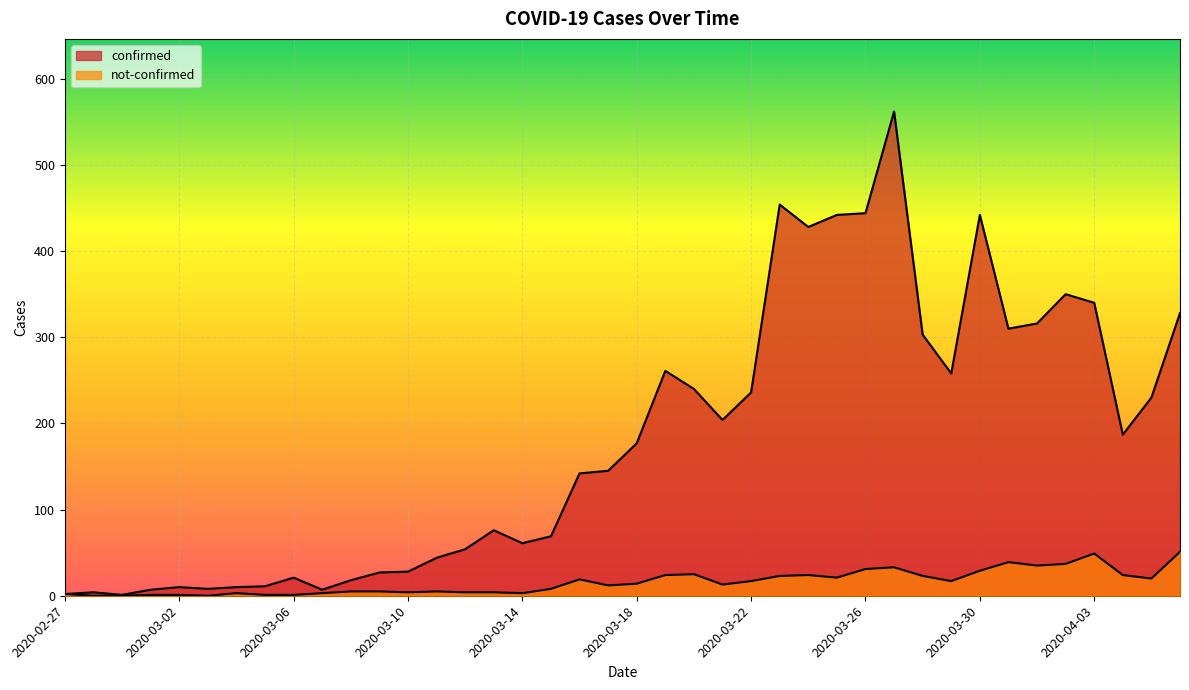

True or false: confirmed and not-confirmed intersect in this chart.

False